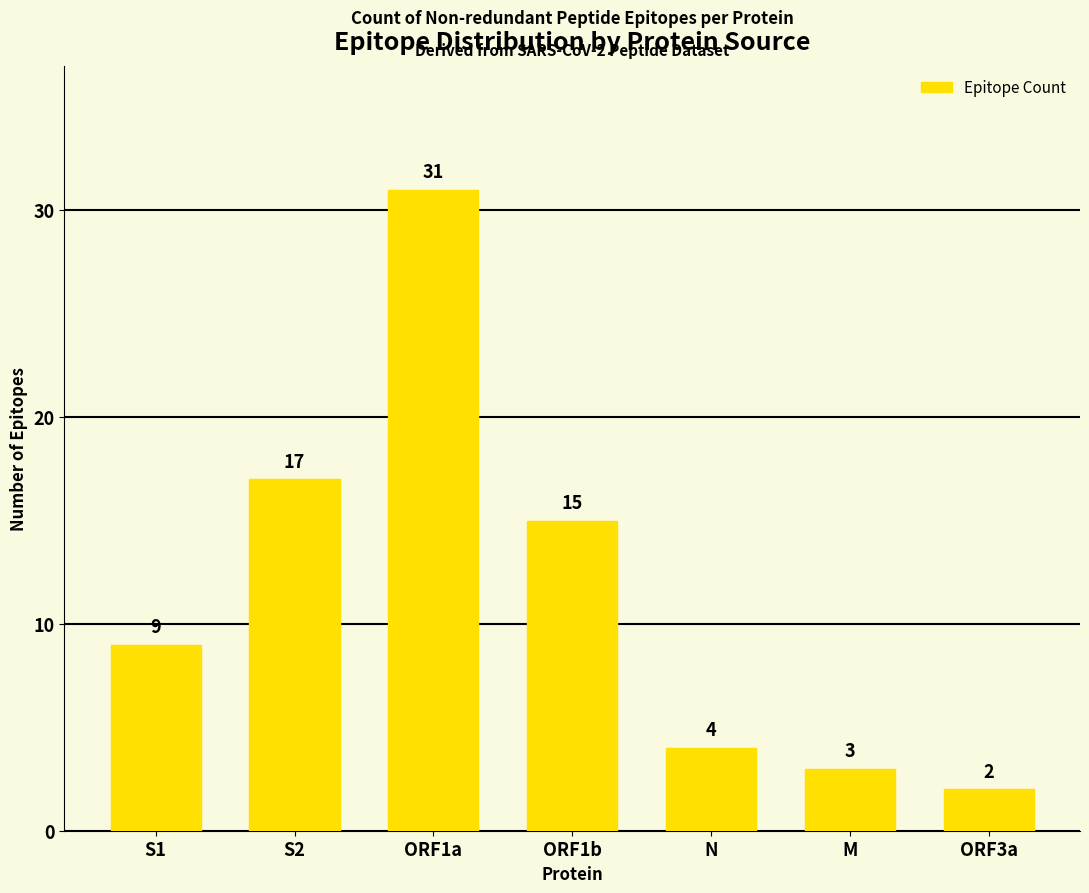

Is it true that the value at N is 7?

False